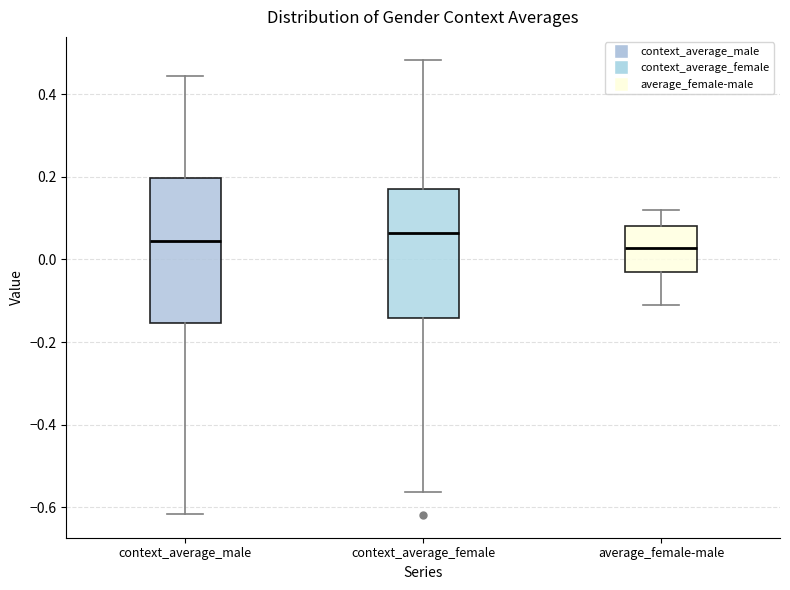

Where does the upper whisker of the box for context_average_female end on the y-axis? The values are not printed on the chart, so give them approximately, as read against the axis.

0.48